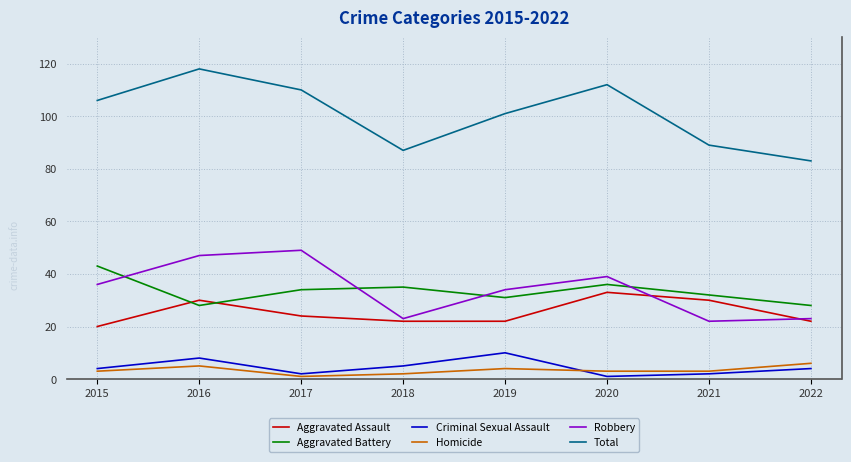

Which series has the largest range (max minus min)?

Total